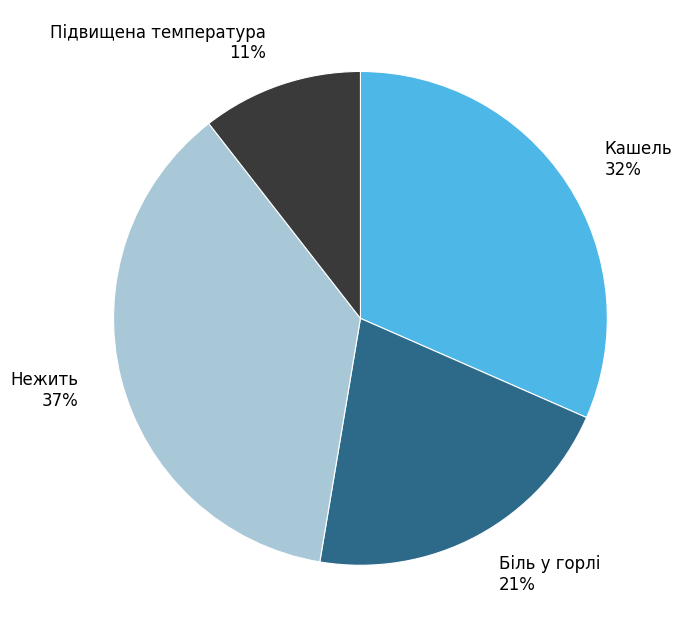

Between Кашель and Нежить, which is larger?

Нежить